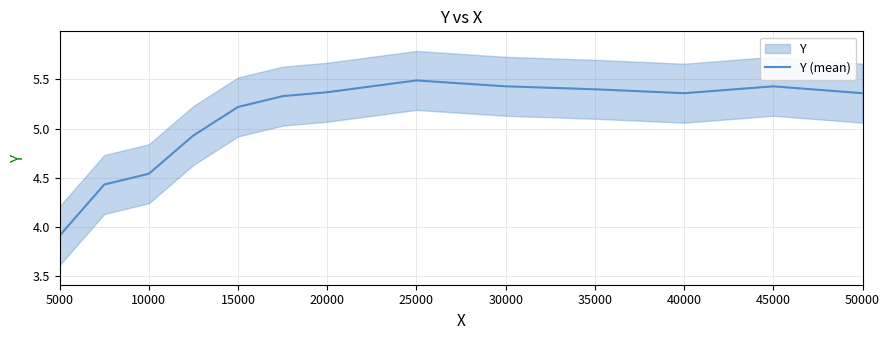

The Y (mean) series shows 3.1 at 35000. True or false?

False